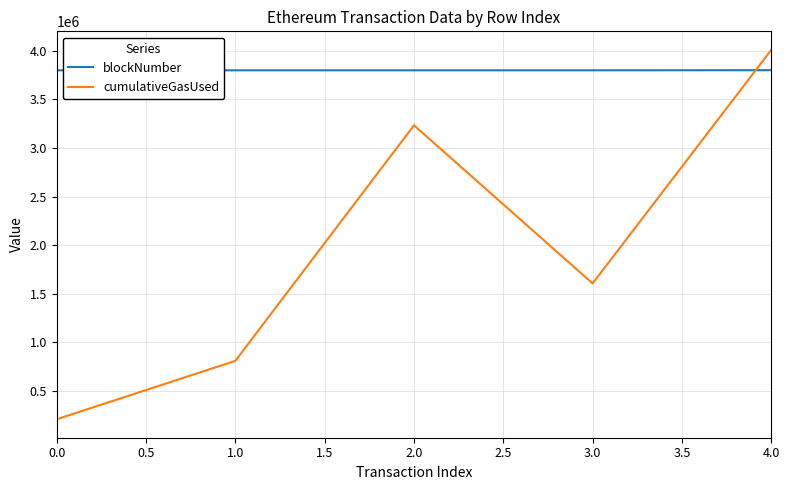

What is the difference between the cumulativeGasUsed values at 1.0 and 4.0?

3200434